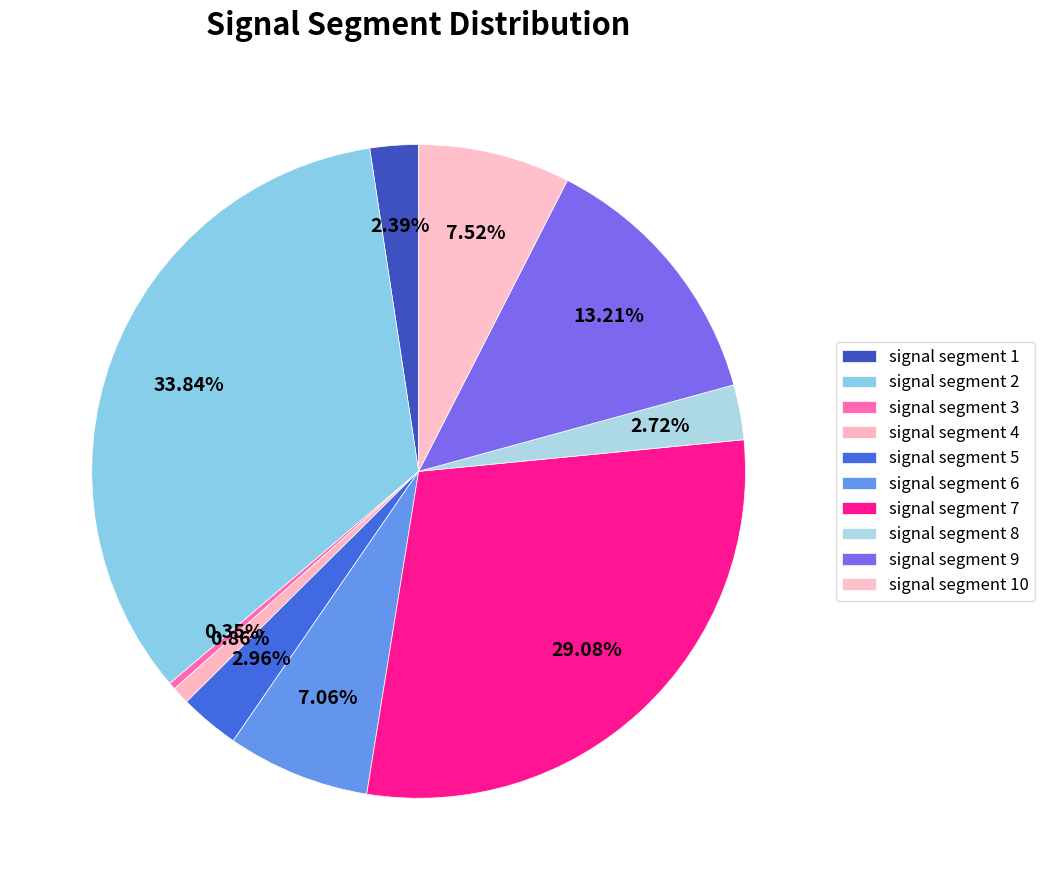

How many slices are in this pie chart?

10